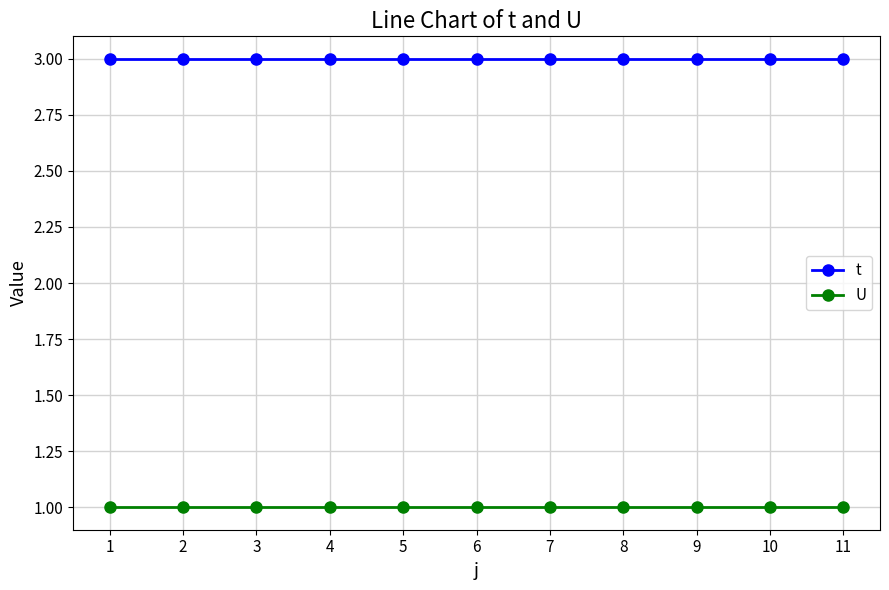

The value of U at 6 is 1. True or false?

True